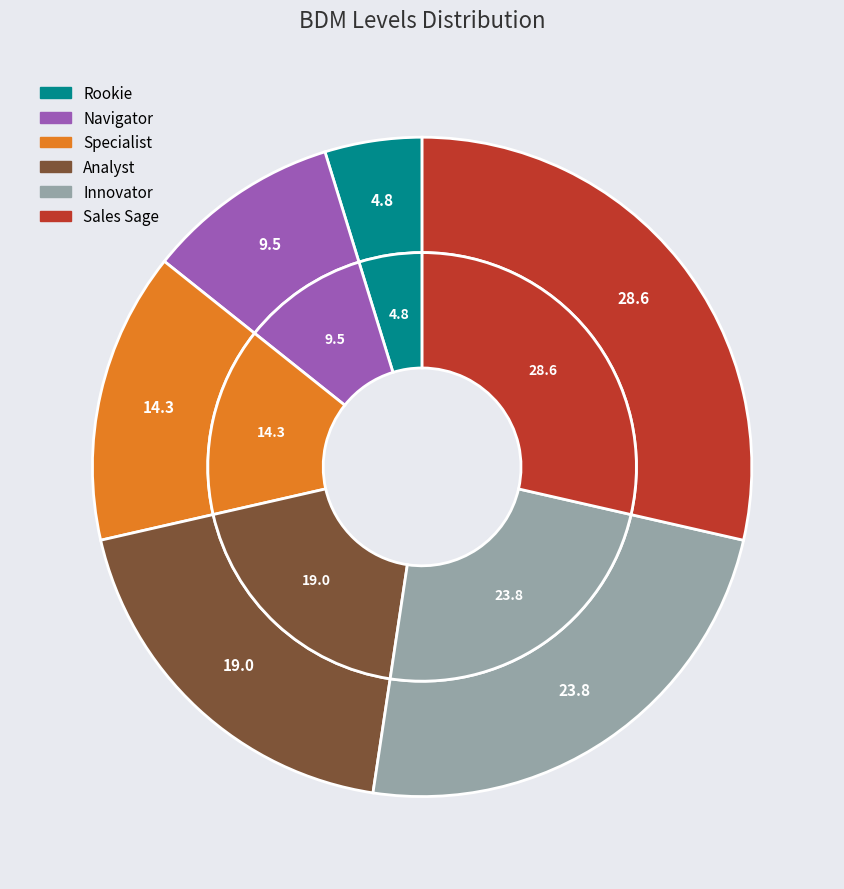

What is the ratio of the value at Analyst to the value at Navigator?

2.0